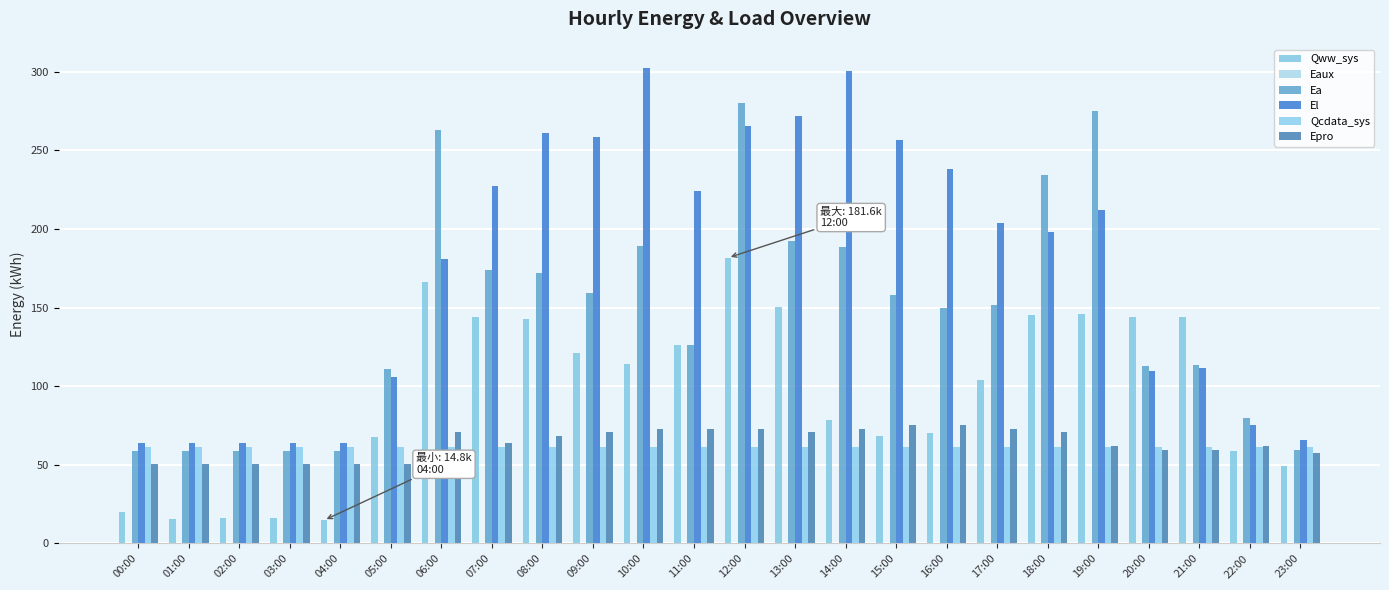

Which series has the largest total across all categories?

El